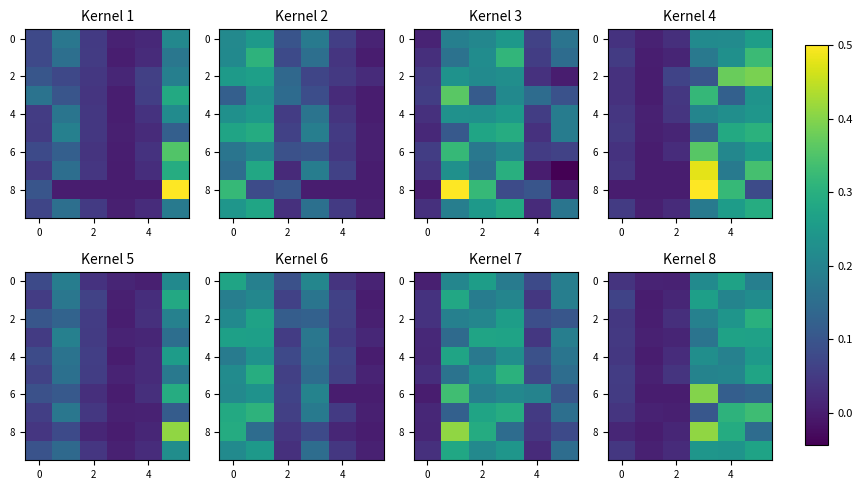

What is the total value across all series at 4?

2.3